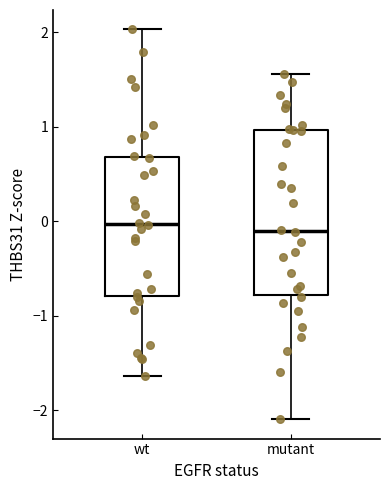

Reading left to right, transcribe this box plot: for each box, give where its median line is, the range the box spans, and where its two whiskers end, as read against the y-axis. The values are not printed on the chart, so give them approximately, as read against the axis.

wt: median 0.0, box -0.8 to 0.7, whiskers -1.6 to 2.0
mutant: median -0.1, box -0.8 to 1.0, whiskers -2.1 to 1.6